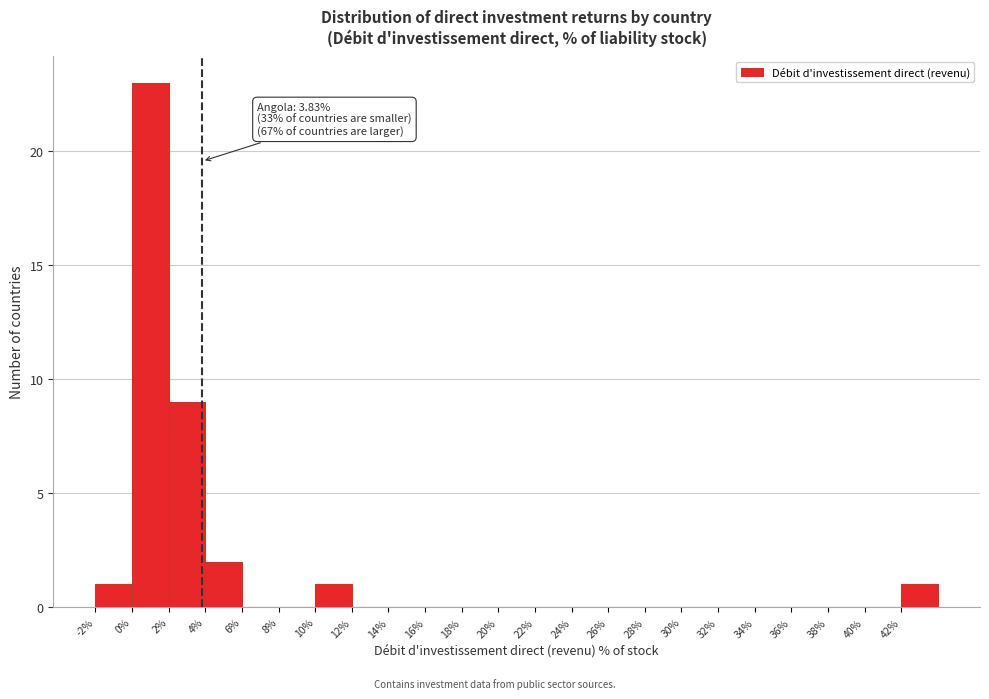

Over which range of the x-axis is the bar tallest?

0 to 2